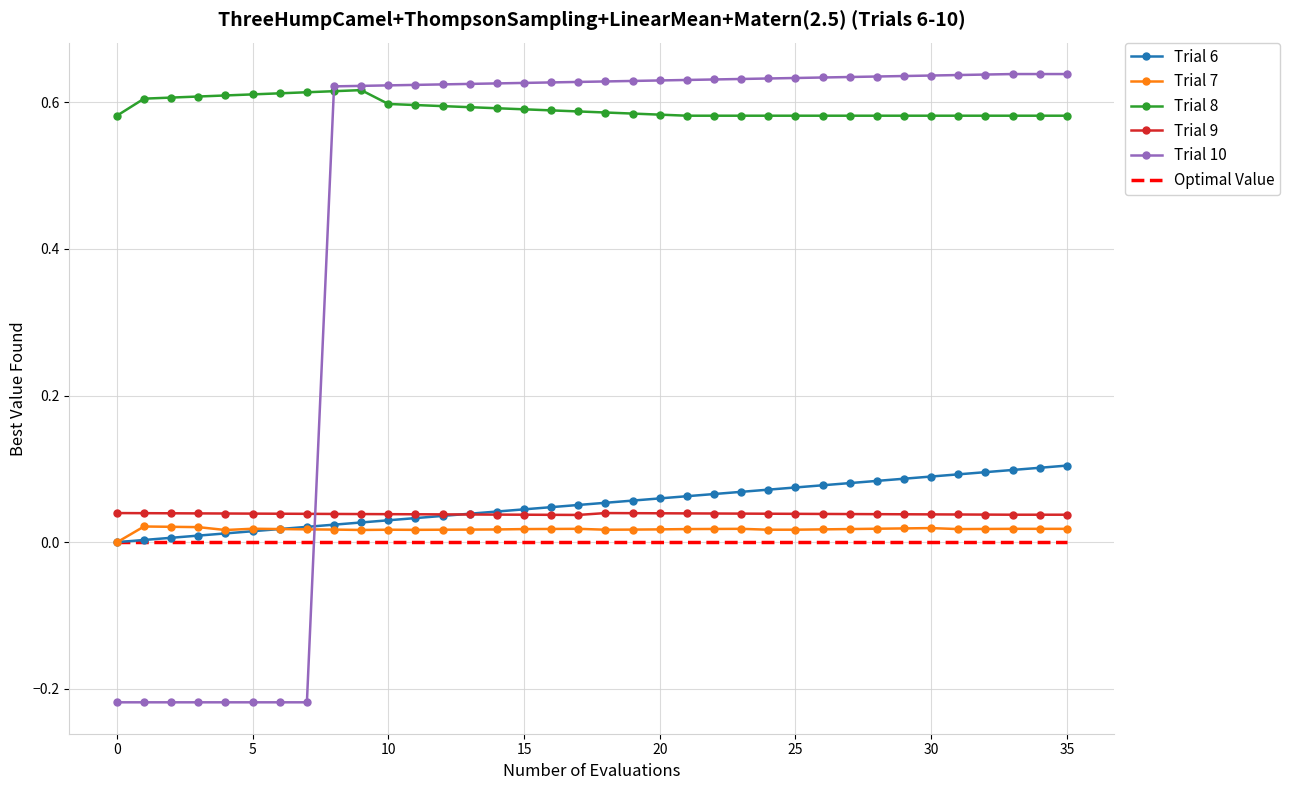

True or false: Optimal Value and Trial 9 cross at least once.

False